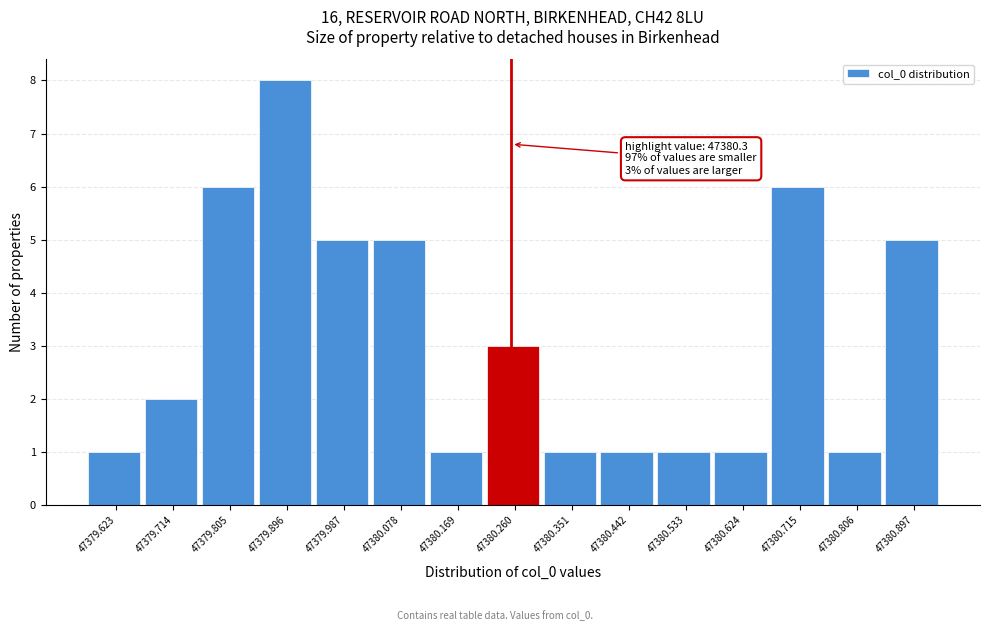

Reading right to left, what are all the values shown in this chart?

5	1	6	1	1	1	1	3	1	5	5	8	6	2	1